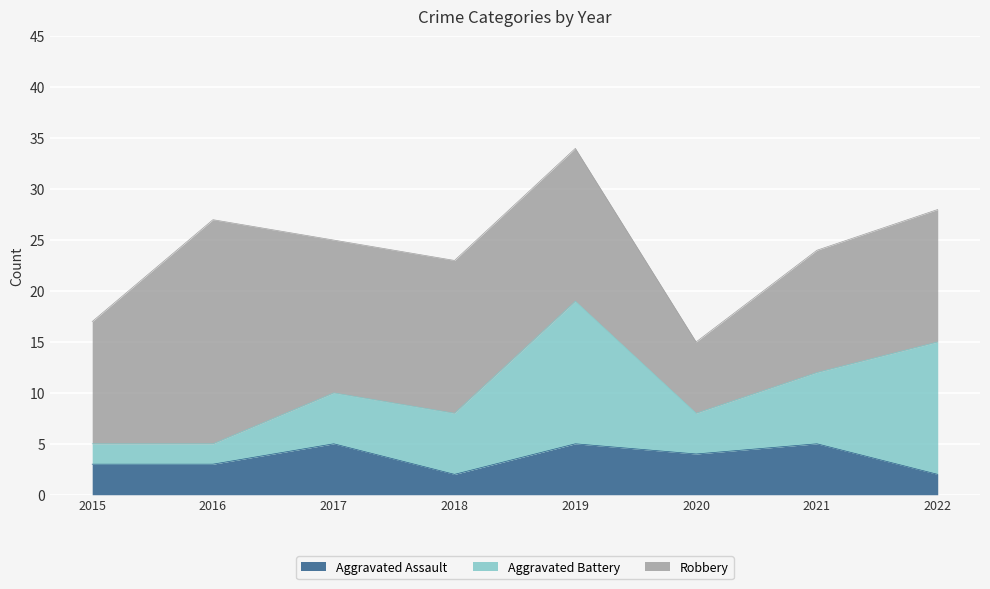

True or false: Robbery and Aggravated Assault intersect in this chart.

False